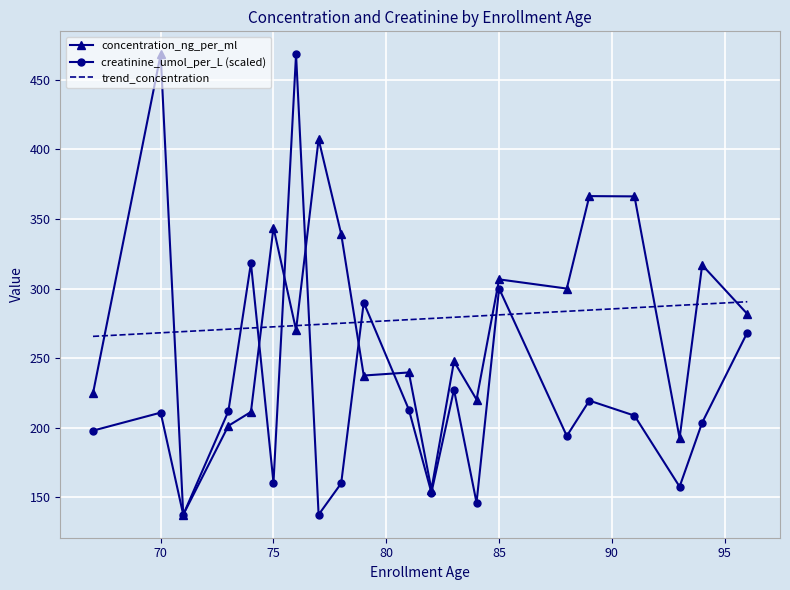

What are all the series names shown in the legend?

concentration_ng_per_ml, creatinine_umol_per_L (scaled), trend_concentration